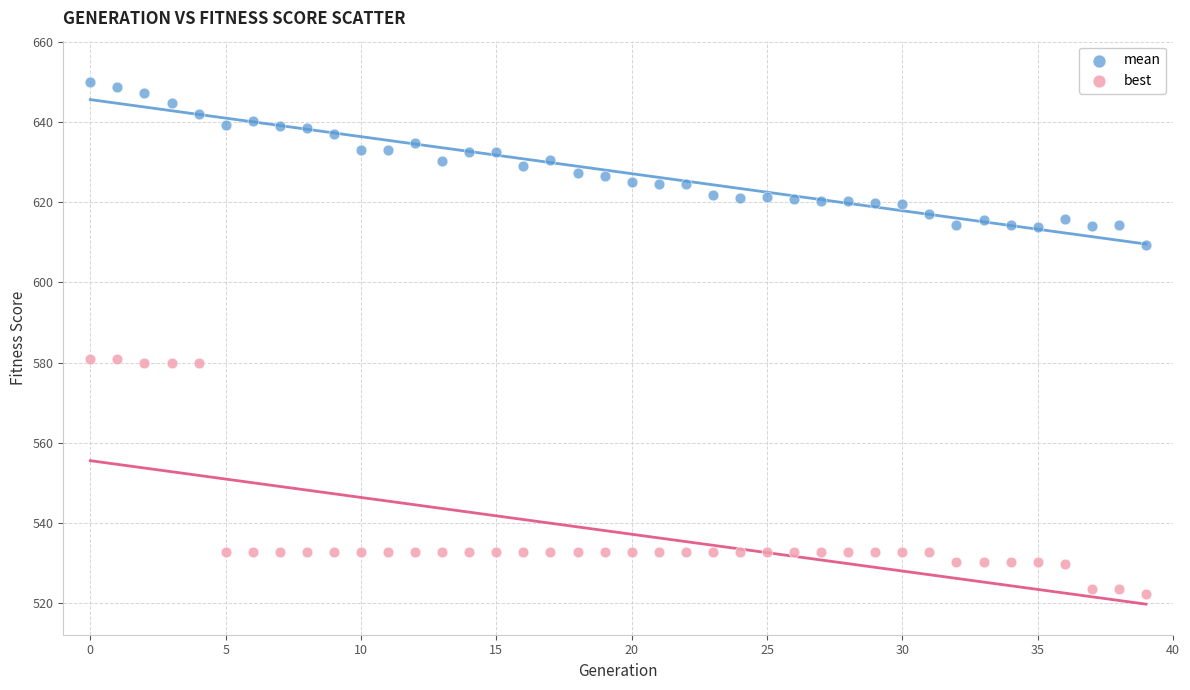

Across all data points, what is the range of Y values (max minus min)?

127.7